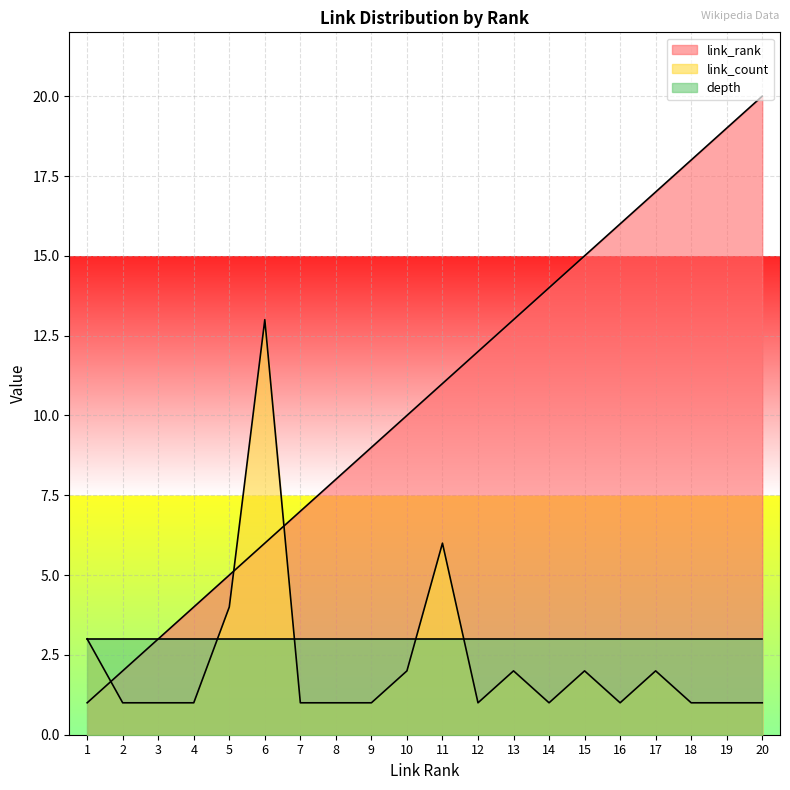

What is the sum of the link_rank values at 7 and 1?

8